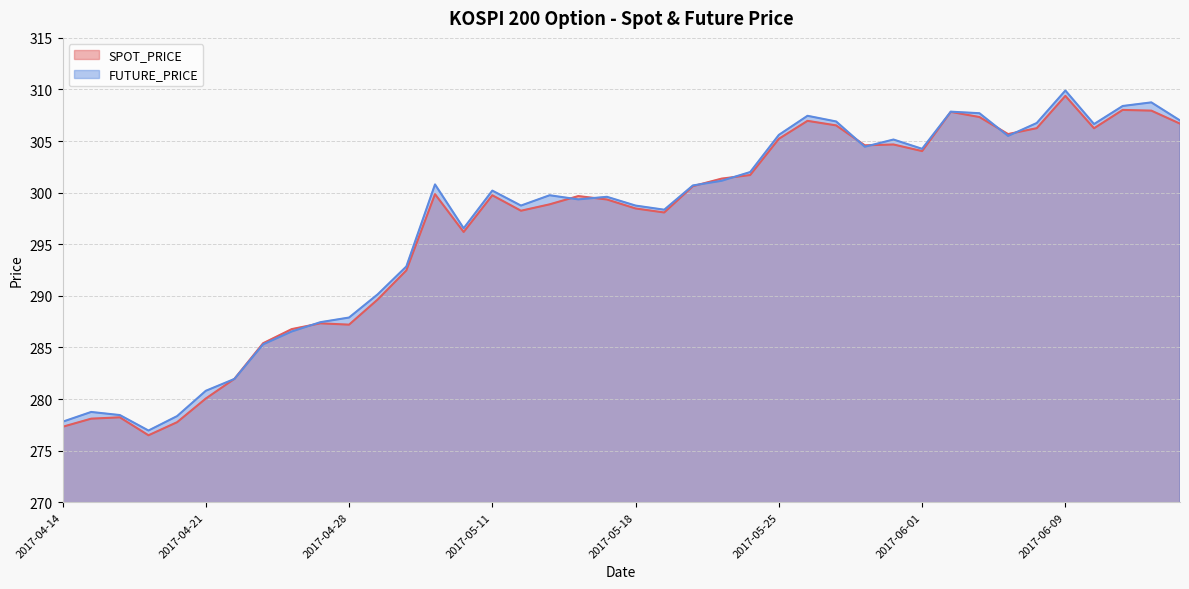

How many lines are shown in the chart?

2